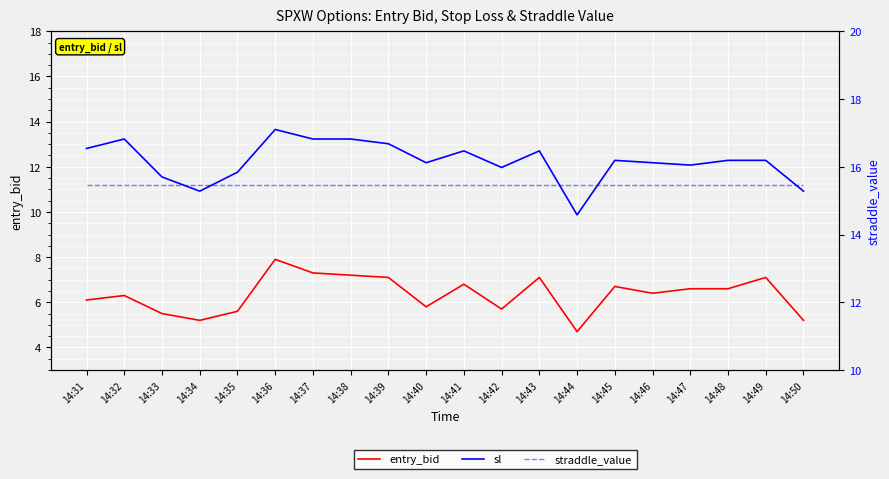

At which label is entry_bid closest to 6?

14:31